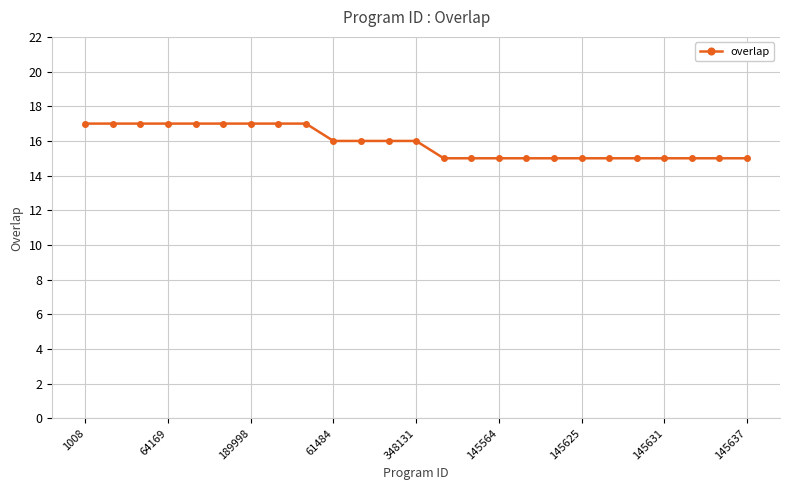

What is the minimum value shown in the chart?

15